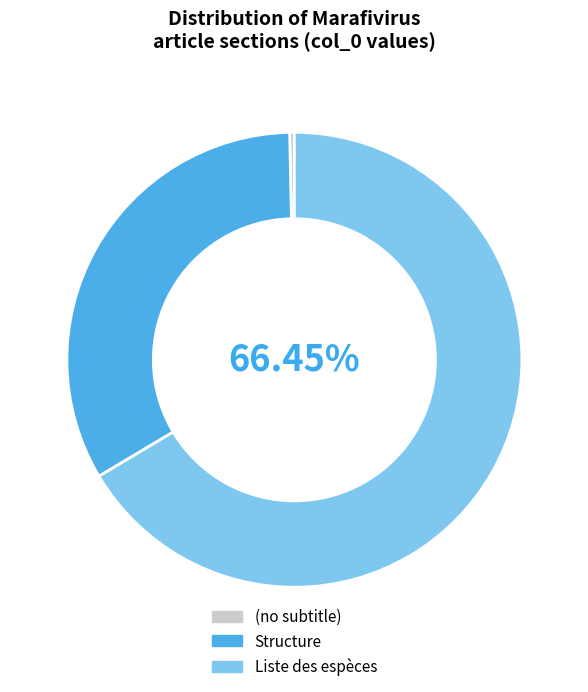

Is the sum of Structure and Liste des espèces greater than half?

Yes